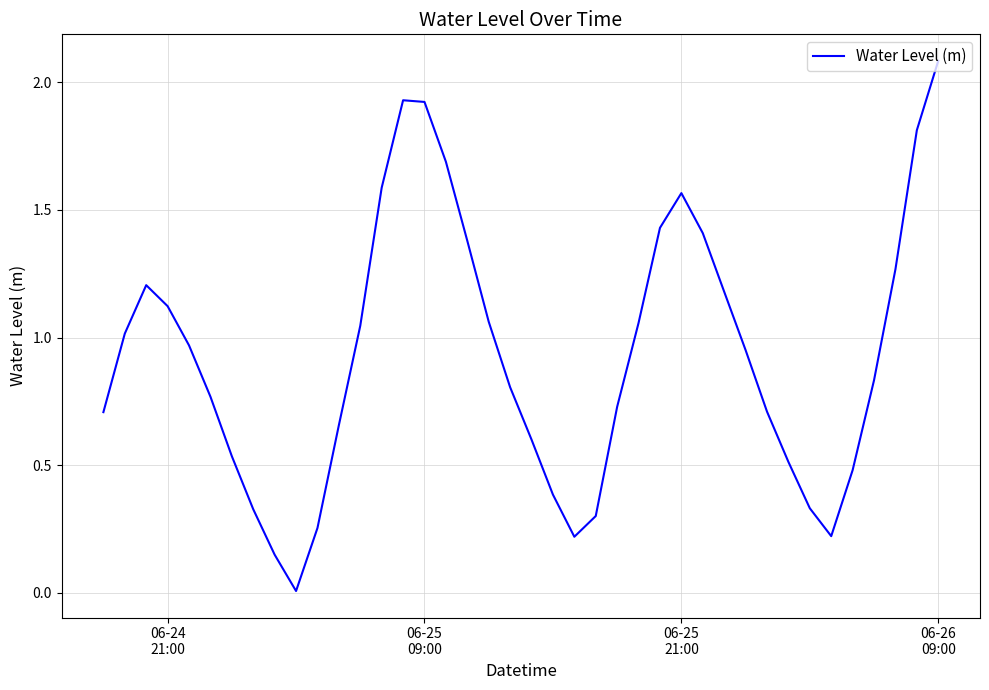

What is the difference between the maximum and minimum values?

2.1